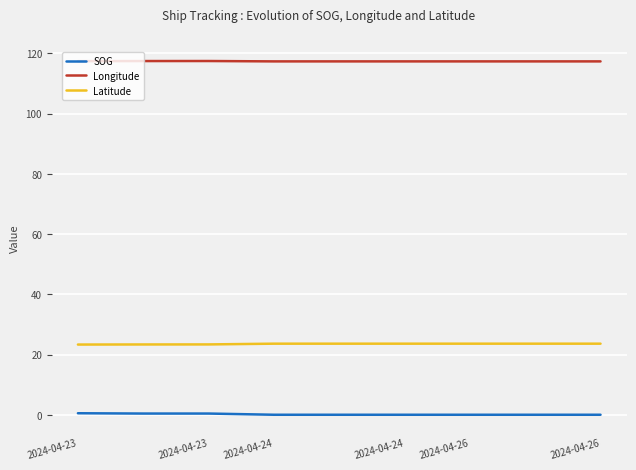

What is the average value of the Longitude series?

117.4